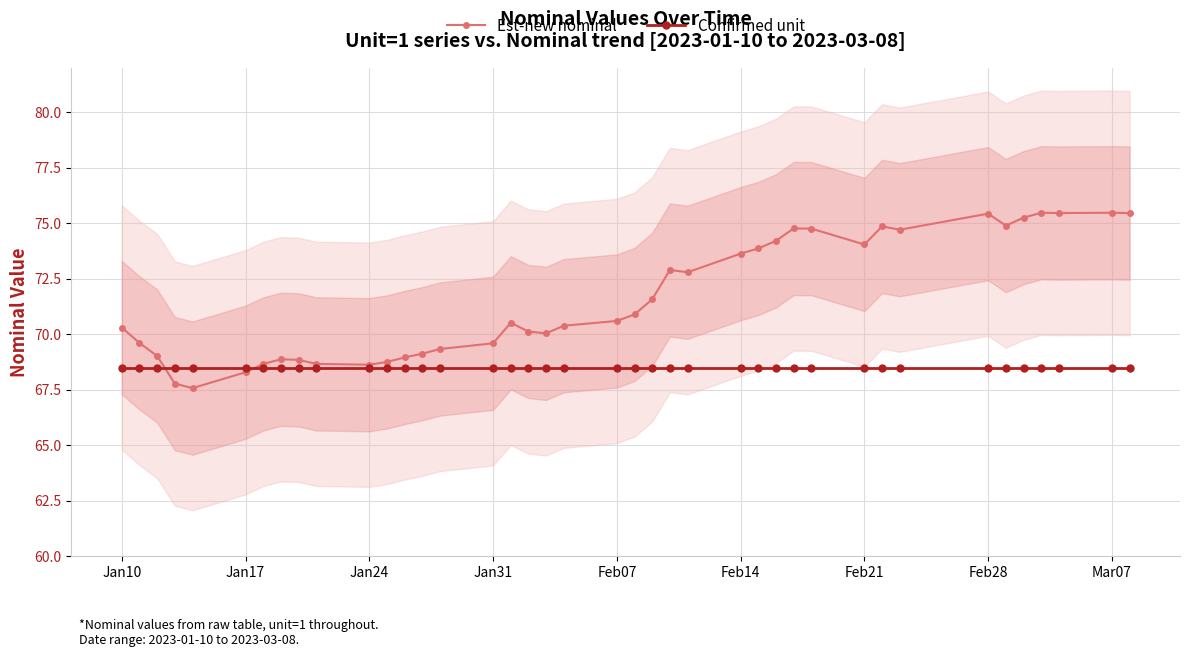

How many values in the Est-new nominal series are below 70?

15